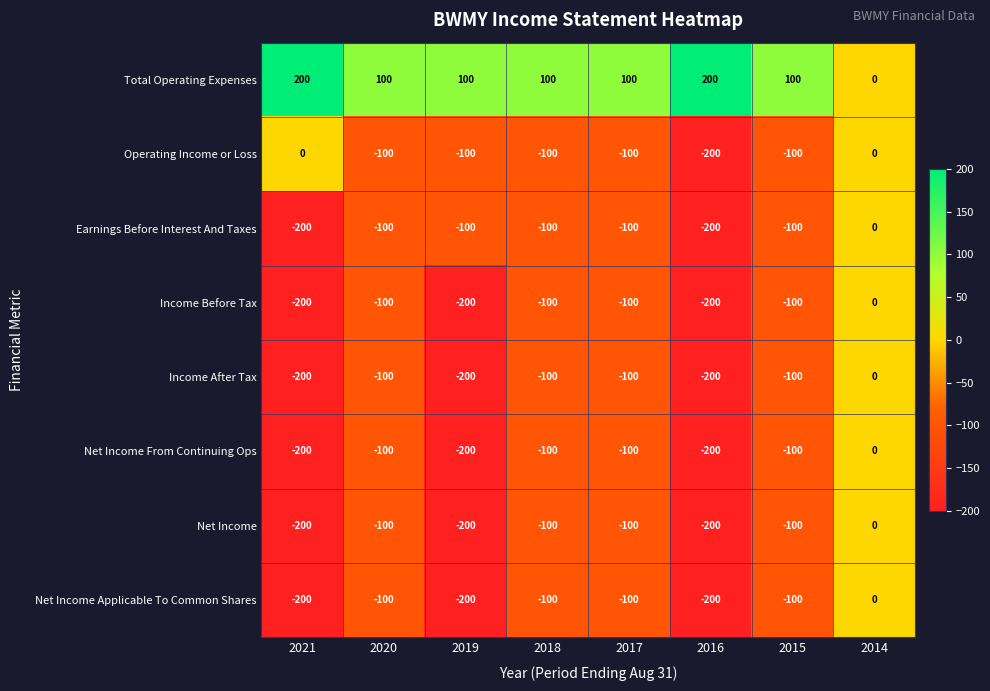

Which series has the largest total across all categories?

Total Operating Expenses